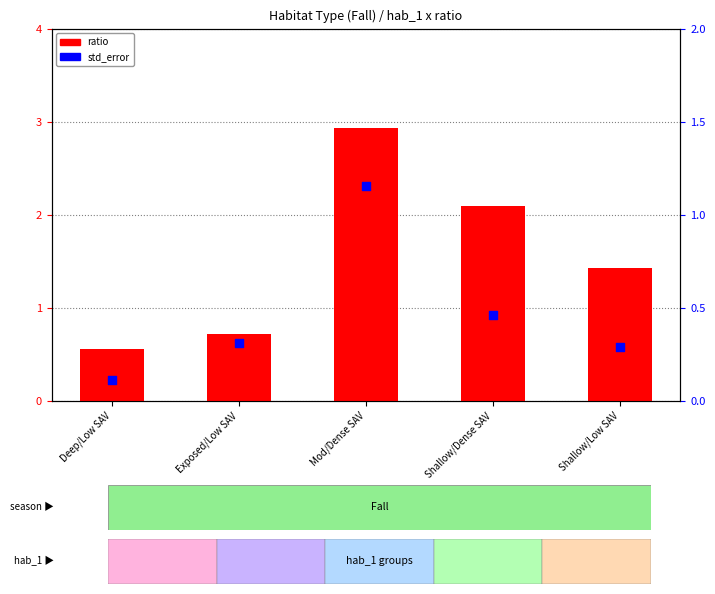

At how many categories does at least one series exceed 1?

3